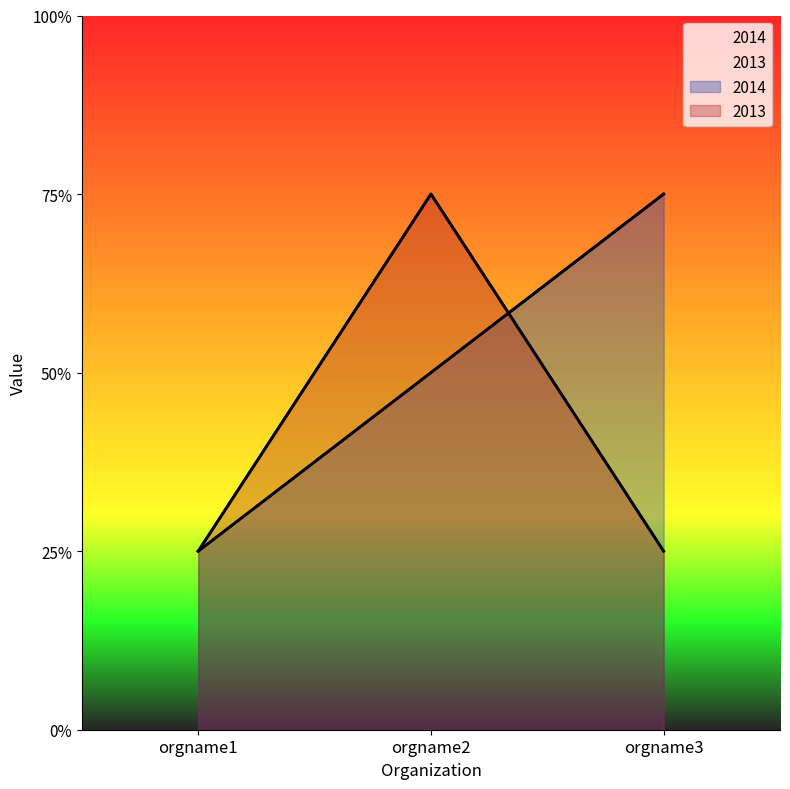

At which label does 2014 reach its peak?

orgname3